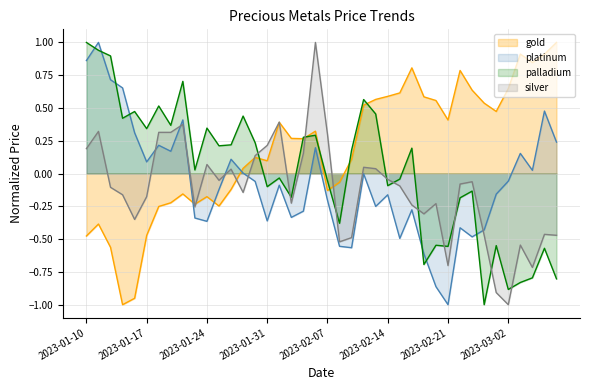

What are all the series names shown in the legend?

gold, platinum, palladium, silver